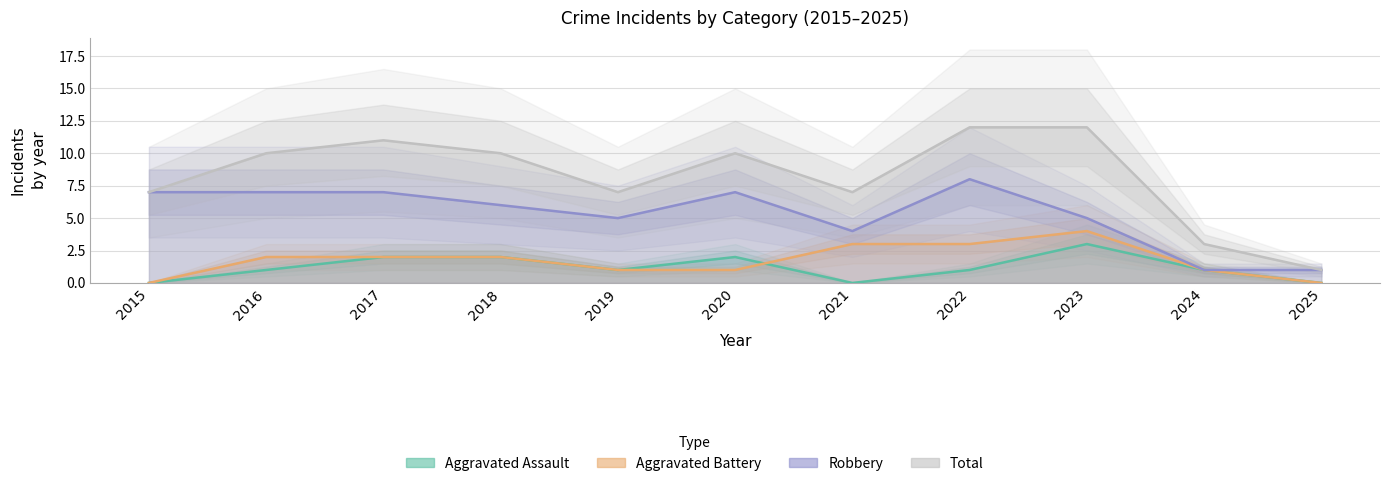

What is the spread (max minus min) of values at 2015?

7